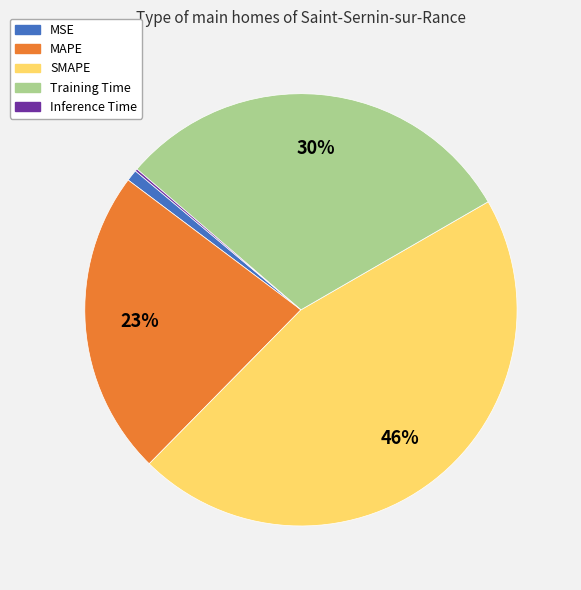

To the nearest percent, what is the average slice percentage?

20%